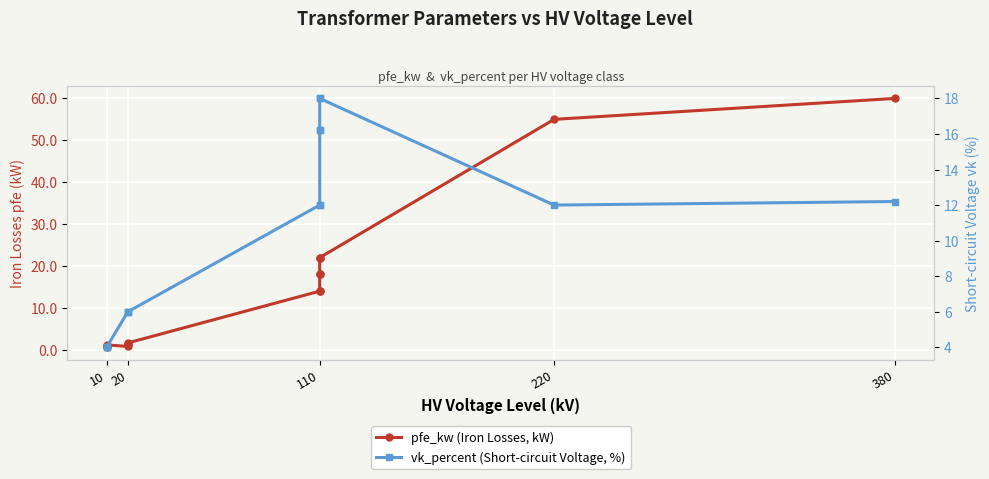

How many lines are shown in the chart?

2